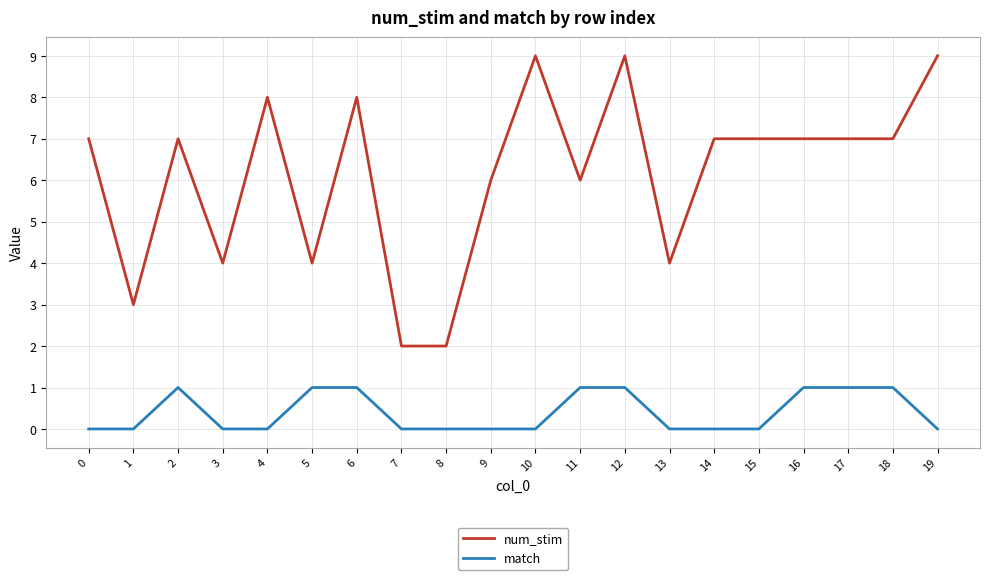

The value of match at 7 is 0. True or false?

True